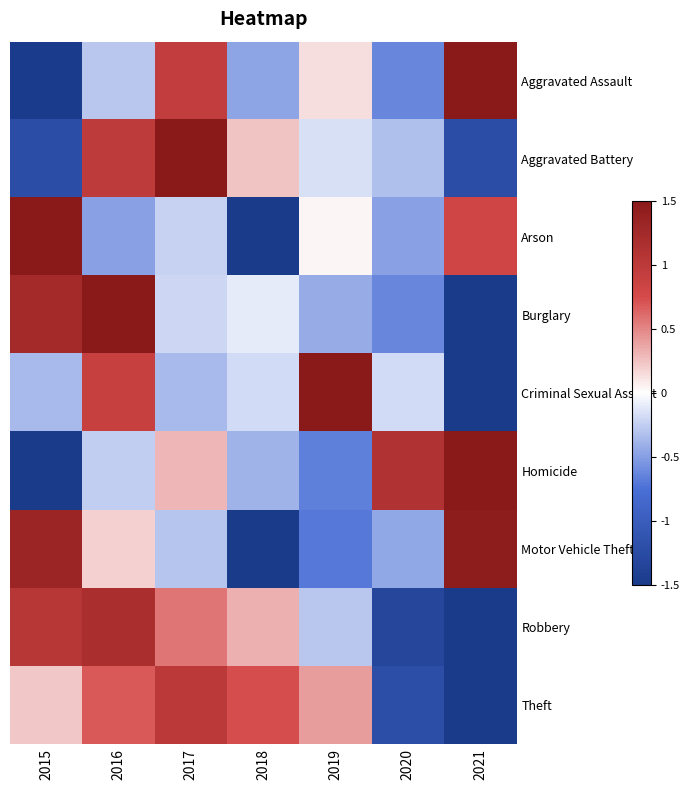

At how many categories does at least one series exceed 0?

7